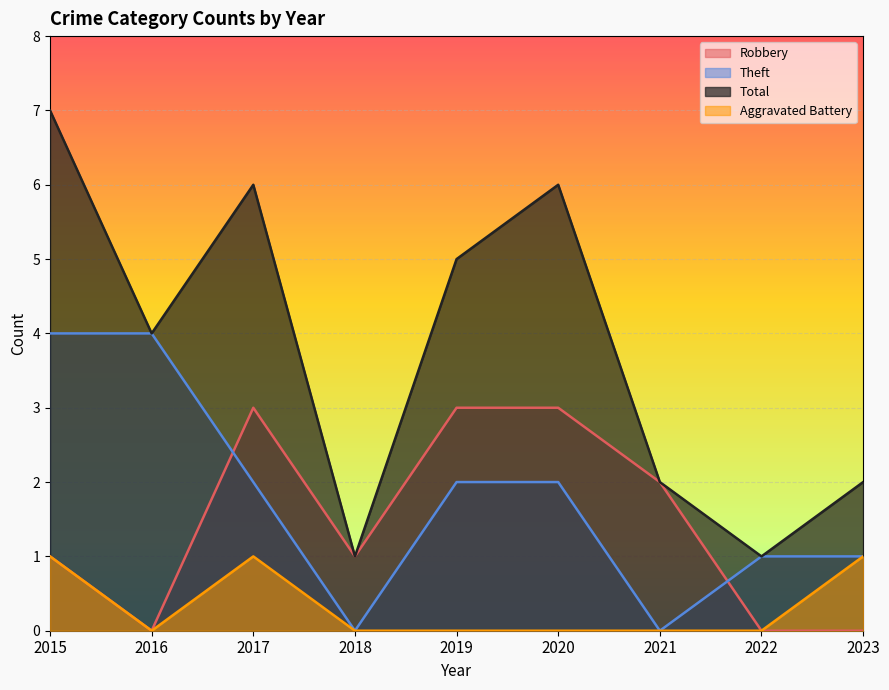

The value of Total at 2021 is 1. True or false?

False